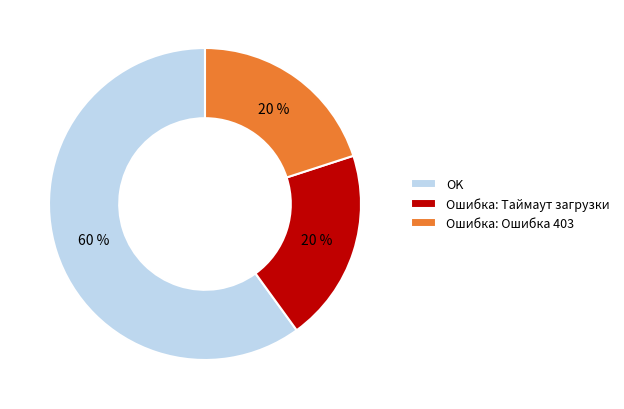

True or false: OK accounts for 50% of the total.

False